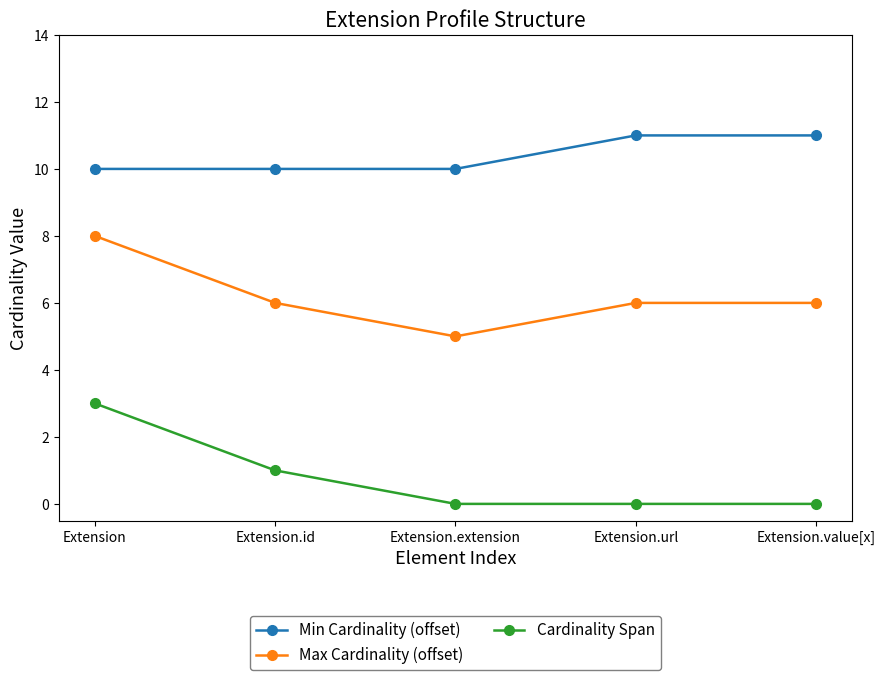

What is the maximum value shown in the chart?

11